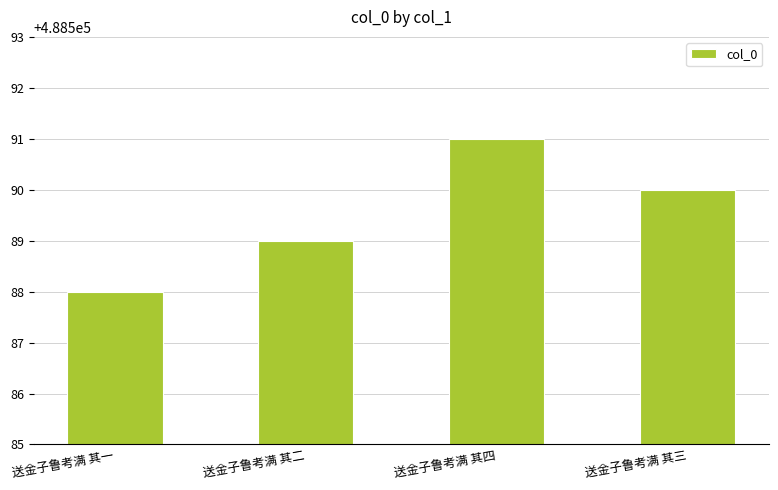

The chart shows a value of 669274 at 送金子鲁考满 其四. True or false?

False